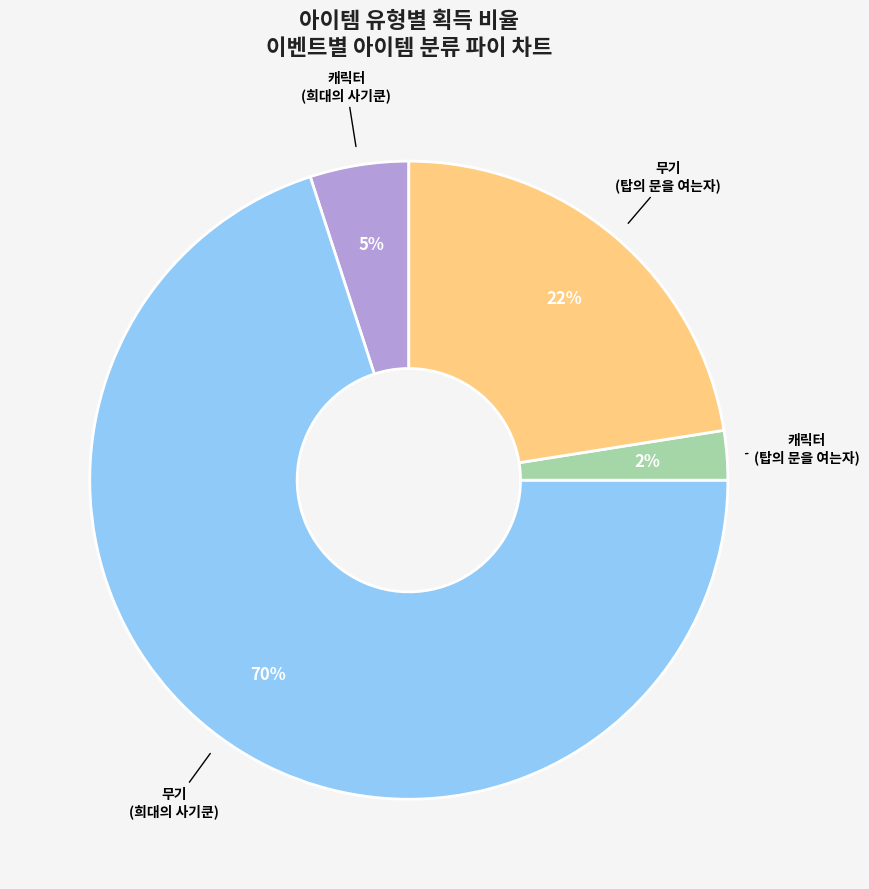

How many segments does this pie chart have?

4